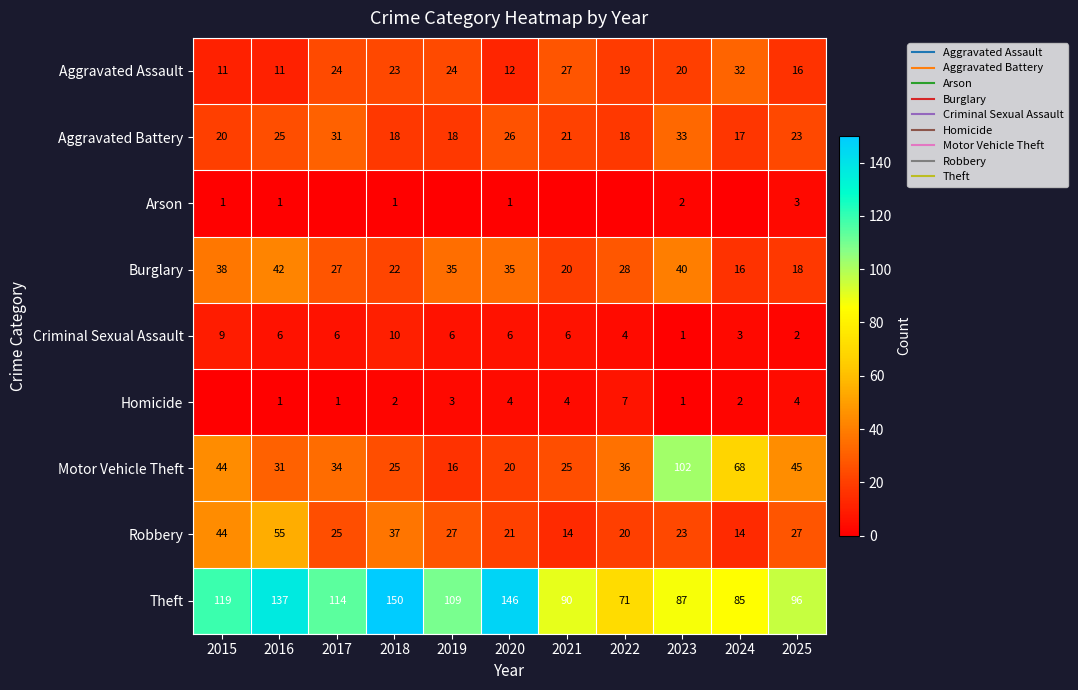

The value of Criminal Sexual Assault at 2024 is 5. True or false?

False